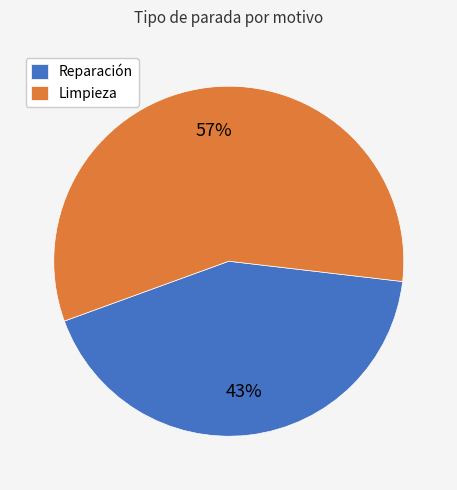

Which slice is the smallest?

Reparación